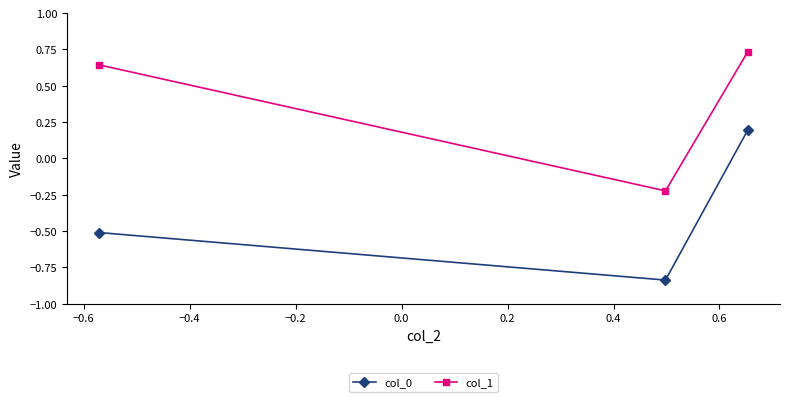

Rank the series by their average value, from lowest to highest.

col_0, col_1